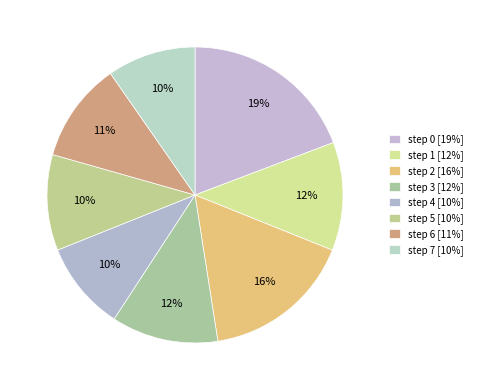

Is it true that step 4 is 10% of the pie?

True